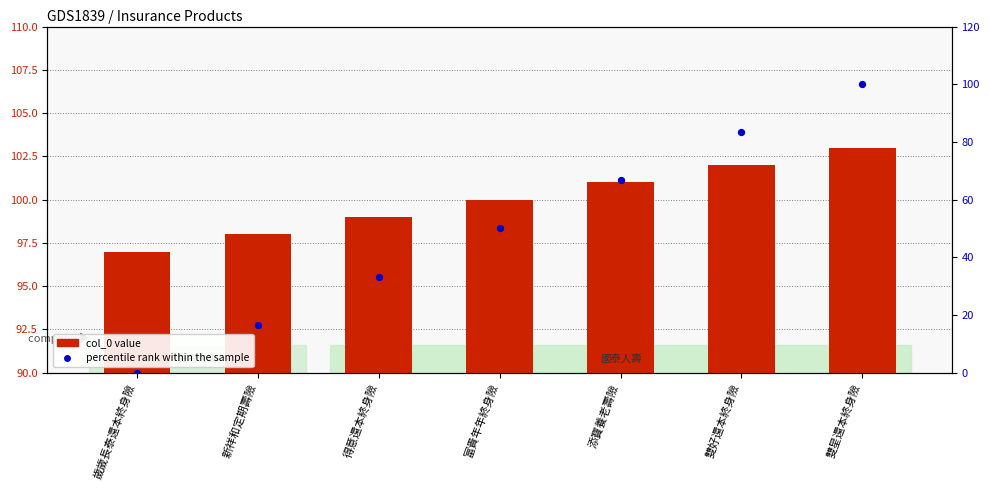

Which series has the largest total across all categories?

col_0 value